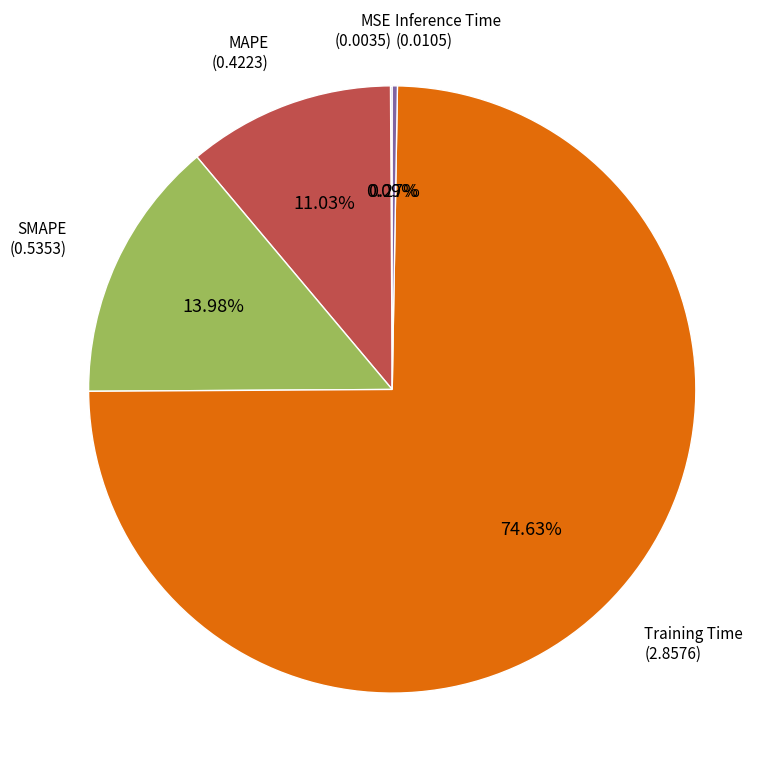

What is the largest slice in the pie chart?

Training Time